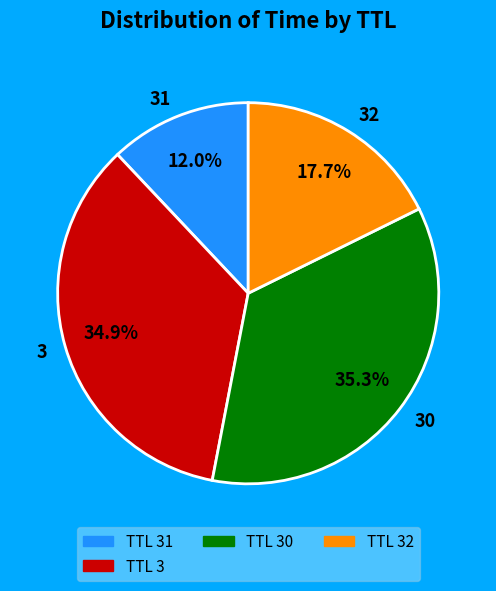

What percentage is the 30 slice, to the nearest percent?

35%